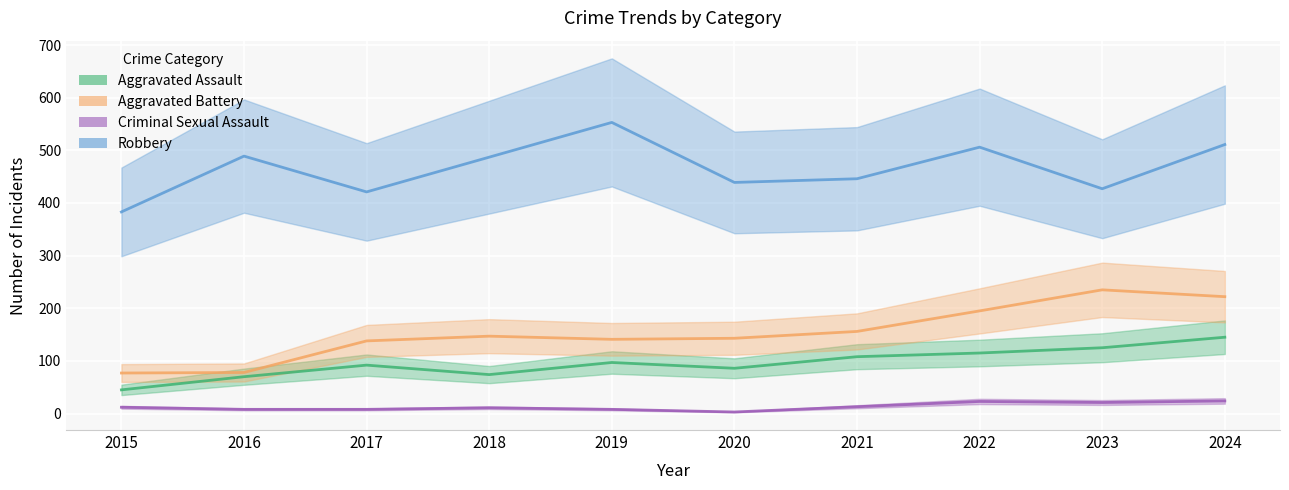

Reading left to right, transcribe all the data shown in this chart.

Aggravated Assault: 2015=45	2016=70	2017=92	2018=74	2019=97	2020=86	2021=108	2022=115	2023=125	2024=145
Aggravated Battery: 2015=77	2016=78	2017=138	2018=147	2019=141	2020=143	2021=156	2022=195	2023=235	2024=222
Criminal Sexual Assault: 2015=12	2016=8	2017=8	2018=11	2019=8	2020=3	2021=13	2022=23	2023=21	2024=24
Robbery: 2015=383	2016=489	2017=421	2018=487	2019=553	2020=439	2021=446	2022=506	2023=427	2024=511